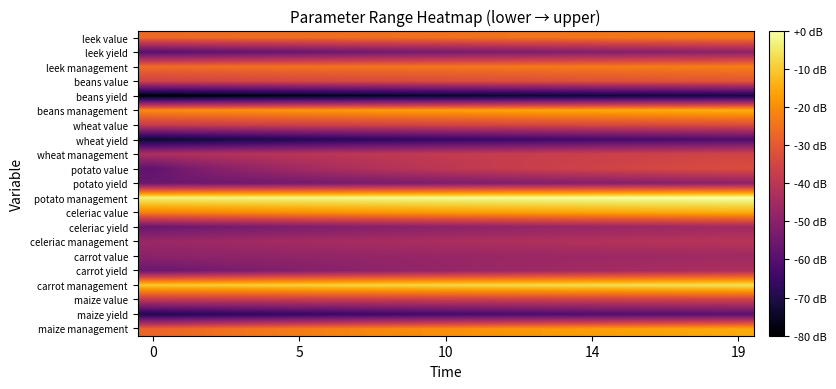

Reading left to right, extract all data points from this chart.

maize management: -27.8	-26.6	-25.6	-24.6	-23.7	-22.9	-22.1	-21.4	-20.8	-20.1	-19.5	-19.0	-18.4	-17.9	-17.4	-17.0	-16.5	-16.1	-15.7	-15.3
maize yield: -69.6	-68.7	-67.9	-67.2	-66.5	-65.8	-65.2	-64.6	-64.1	-63.5	-63.0	-62.5	-62.1	-61.6	-61.2	-60.8	-60.4	-60.0	-59.6	-59.3
maize value: -39.2	-39.0	-38.9	-38.7	-38.5	-38.4	-38.2	-38.0	-37.9	-37.7	-37.6	-37.4	-37.3	-37.1	-37.0	-36.8	-36.7	-36.5	-36.4	-36.2
carrot management: -10.1	-9.8	-9.6	-9.3	-9.1	-8.9	-8.6	-8.4	-8.2	-8.0	-7.7	-7.5	-7.3	-7.1	-6.9	-6.7	-6.6	-6.4	-6.2	-6.0
carrot yield: -56.0	-54.7	-53.6	-52.6	-51.7	-50.8	-50.1	-49.3	-48.6	-48.0	-47.4	-46.8	-46.2	-45.7	-45.2	-44.7	-44.2	-43.8	-43.4	-43.0
carrot value: -49.5	-49.2	-49.0	-48.7	-48.5	-48.3	-48.1	-47.9	-47.6	-47.4	-47.2	-47.0	-46.8	-46.6	-46.4	-46.3	-46.1	-45.9	-45.7	-45.5
celeriac management: -46.7	-46.3	-45.9	-45.5	-45.1	-44.8	-44.4	-44.1	-43.8	-43.5	-43.2	-42.9	-42.6	-42.3	-42.0	-41.7	-41.5	-41.2	-41.0	-40.7
celeriac yield: -56.0	-55.1	-54.3	-53.5	-52.8	-52.1	-51.4	-50.8	-50.3	-49.7	-49.2	-48.7	-48.2	-47.8	-47.4	-46.9	-46.5	-46.1	-45.8	-45.4
celeriac value: -21.8	-21.3	-20.8	-20.3	-19.8	-19.4	-19.0	-18.6	-18.2	-17.8	-17.4	-17.1	-16.7	-16.4	-16.1	-15.8	-15.4	-15.1	-14.9	-14.6
potato management: -3.3	-3.1	-2.9	-2.7	-2.5	-2.3	-2.2	-2.0	-1.8	-1.6	-1.4	-1.3	-1.1	-0.9	-0.8	-0.6	-0.5	-0.3	-0.2	0.0
potato yield: -56.0	-55.5	-55.1	-54.7	-54.3	-53.9	-53.5	-53.1	-52.8	-52.4	-52.1	-51.8	-51.4	-51.1	-50.8	-50.6	-50.3	-50.0	-49.7	-49.5
potato value: -57.9	-53.8	-50.8	-48.4	-46.5	-44.8	-43.4	-42.1	-41.0	-40.0	-39.0	-38.2	-37.4	-36.6	-35.9	-35.3	-34.6	-34.0	-33.5	-32.9
wheat management: -43.0	-42.4	-41.9	-41.4	-40.9	-40.4	-40.0	-39.5	-39.1	-38.7	-38.4	-38.0	-37.6	-37.3	-36.9	-36.6	-36.3	-36.0	-35.7	-35.4
wheat yield: -74.1	-72.9	-71.8	-70.8	-69.9	-69.1	-68.3	-67.6	-66.9	-66.3	-65.7	-65.1	-64.6	-64.1	-63.6	-63.1	-62.6	-62.2	-61.8	-61.4
wheat value: -37.8	-37.5	-37.2	-36.9	-36.6	-36.3	-36.0	-35.8	-35.5	-35.3	-35.0	-34.8	-34.5	-34.3	-34.0	-33.8	-33.6	-33.4	-33.2	-32.9
beans management: -20.2	-19.7	-19.3	-18.9	-18.6	-18.2	-17.8	-17.5	-17.2	-16.8	-16.5	-16.2	-15.9	-15.6	-15.3	-15.1	-14.8	-14.5	-14.3	-14.0
beans yield: -80.0	-79.4	-78.7	-78.2	-77.6	-77.1	-76.6	-76.1	-75.7	-75.2	-74.8	-74.4	-74.0	-73.6	-73.3	-72.9	-72.6	-72.2	-71.9	-71.6
beans value: -36.0	-35.6	-35.3	-35.0	-34.7	-34.4	-34.1	-33.8	-33.6	-33.3	-33.0	-32.8	-32.5	-32.3	-32.1	-31.8	-31.6	-31.4	-31.2	-30.9
leek management: -25.9	-25.7	-25.5	-25.3	-25.1	-24.9	-24.8	-24.6	-24.4	-24.2	-24.0	-23.9	-23.7	-23.5	-23.4	-23.2	-23.0	-22.9	-22.7	-22.6
leek yield: -59.8	-58.9	-58.1	-57.4	-56.7	-56.0	-55.4	-54.8	-54.2	-53.7	-53.2	-52.7	-52.3	-51.8	-51.4	-51.0	-50.6	-50.2	-49.8	-49.5
leek value: -26.7	-26.5	-26.4	-26.2	-26.0	-25.8	-25.6	-25.4	-25.3	-25.1	-24.9	-24.8	-24.6	-24.4	-24.3	-24.1	-24.0	-23.8	-23.7	-23.5